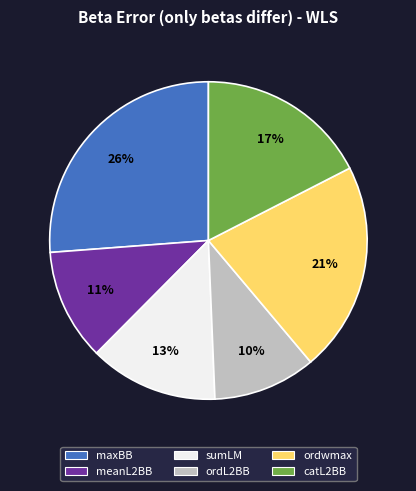

True or false: meanL2BB accounts for 1% of the total.

False